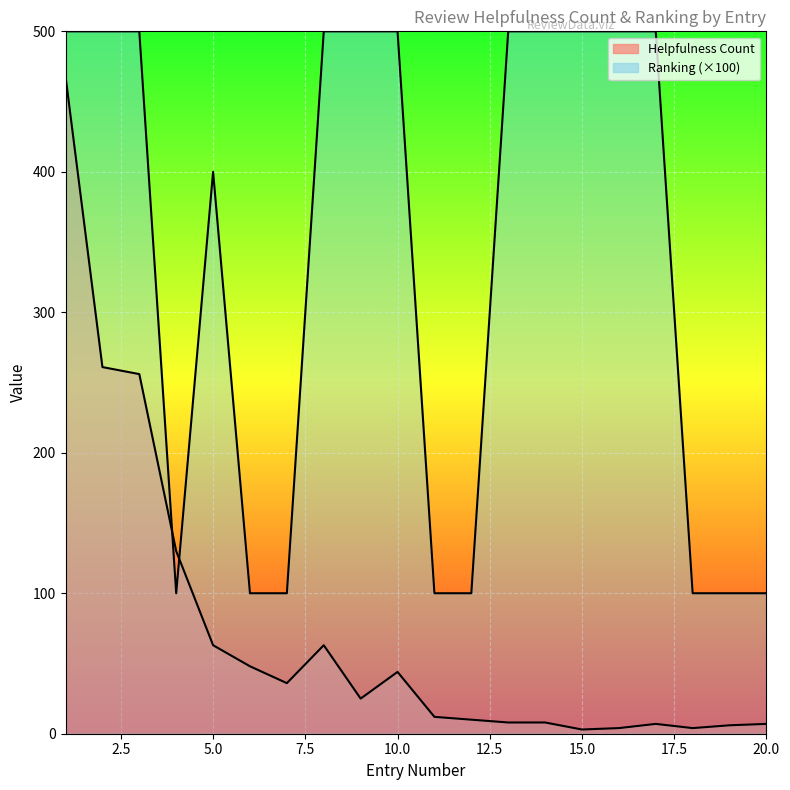

Is the value of Helpfulness Count at 14 greater than the value of Ranking at 3?

No